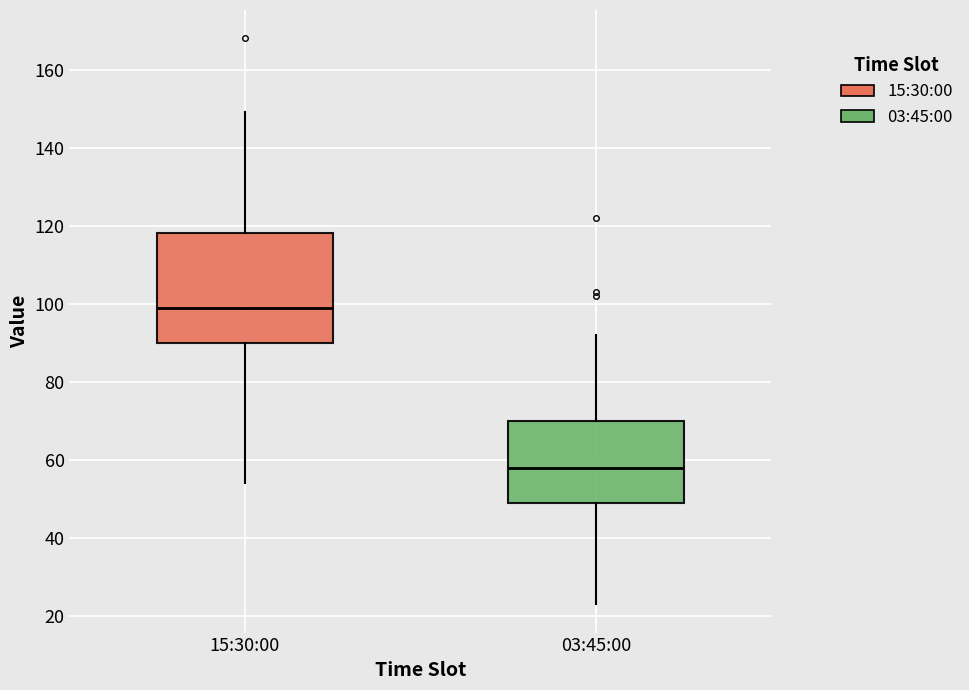

Reading left to right, read every box against the y-axis: the position of its median line, the range the box covers, and the ends of its whiskers. The values are not printed on the chart, so give them approximately, as read against the axis.

15:30:00: median 100, box 90 to 118, whiskers 54 to 150
03:45:00: median 58, box 50 to 70, whiskers 24 to 92